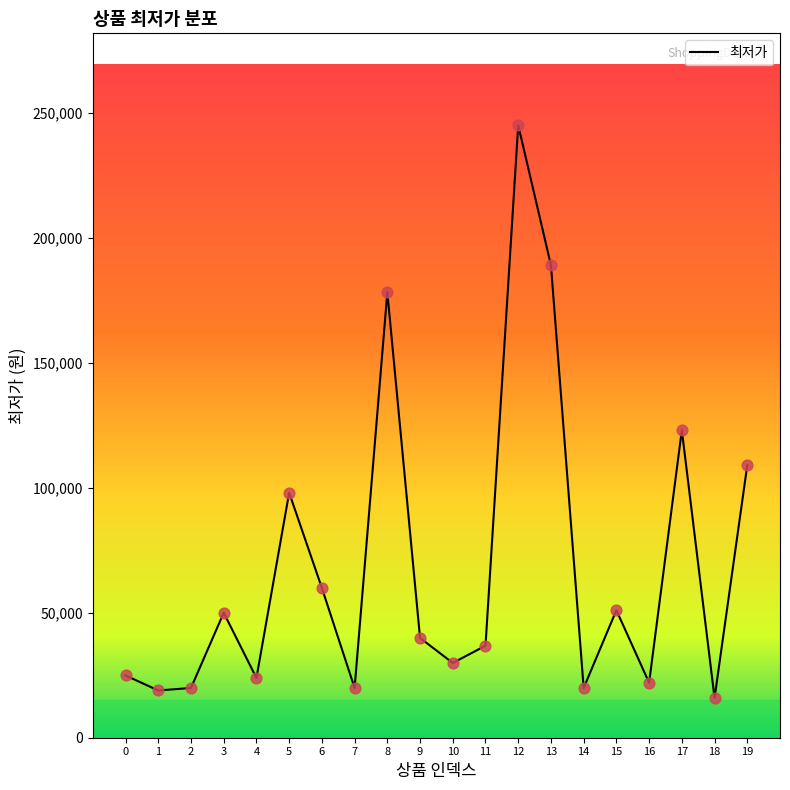

Between 5 and 10, which is larger?

5